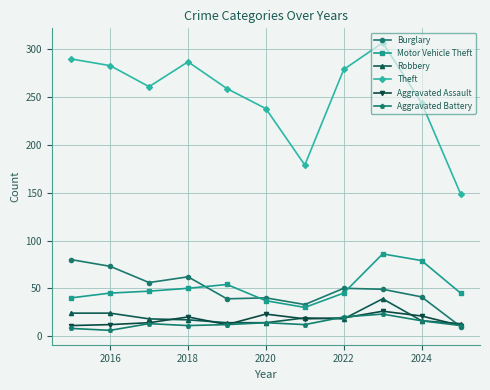

What is the highest value of the Aggravated Assault series?

26